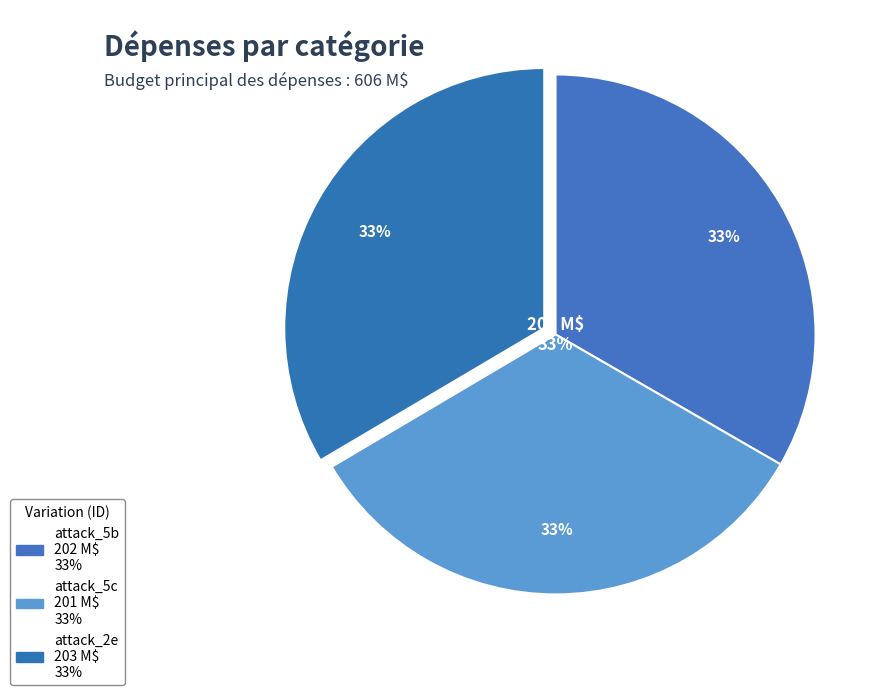

Which slice is the smallest?

attack_5c